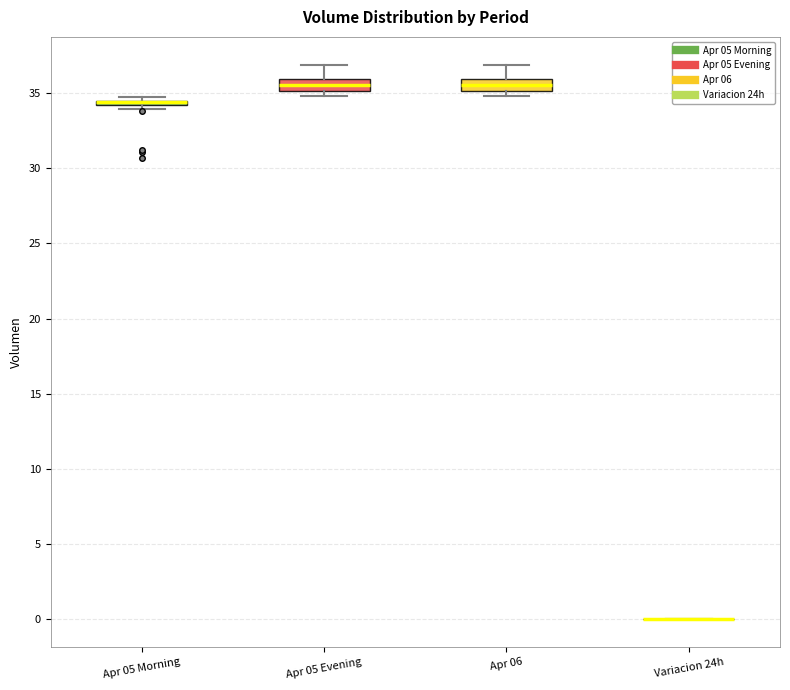

Where does the median line of the box for Apr 06 sit on the y-axis? The values are not printed on the chart, so give them approximately, as read against the axis.

35.5